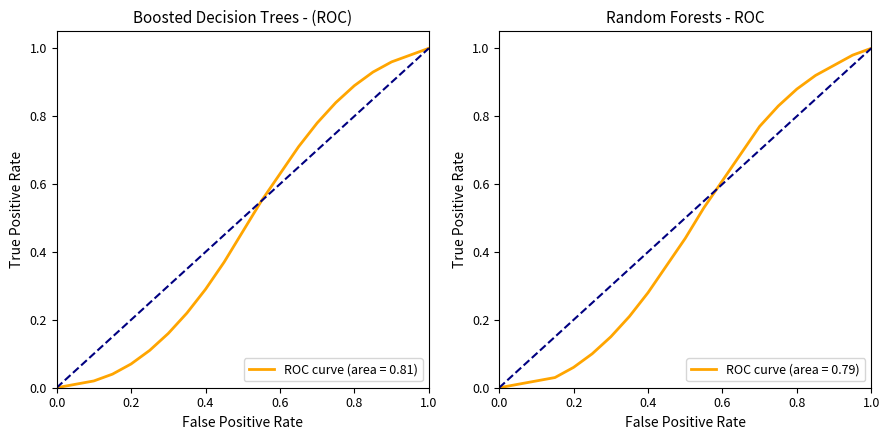

At how many categories does at least one series exceed 0?

20